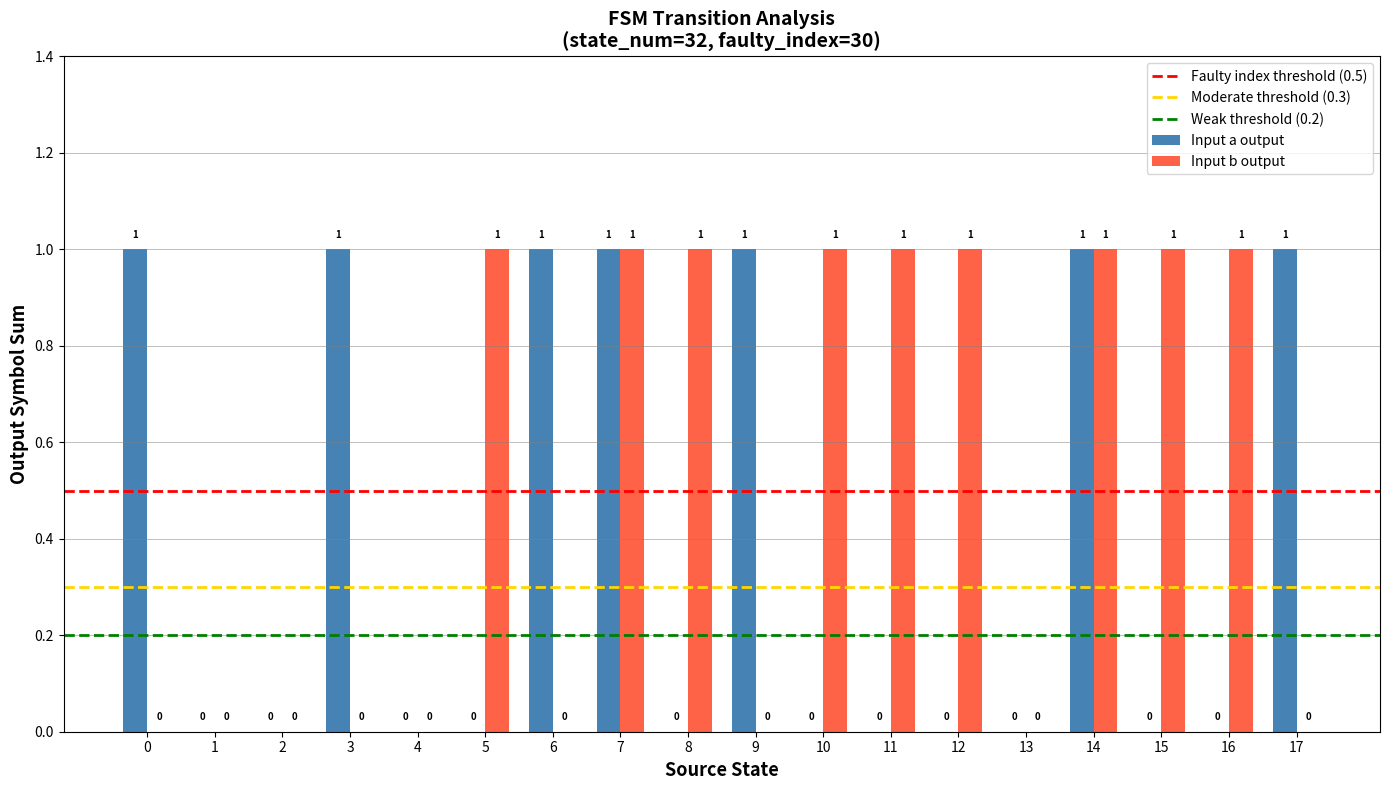

Which series changed the most between 2 and 17?

Input a output